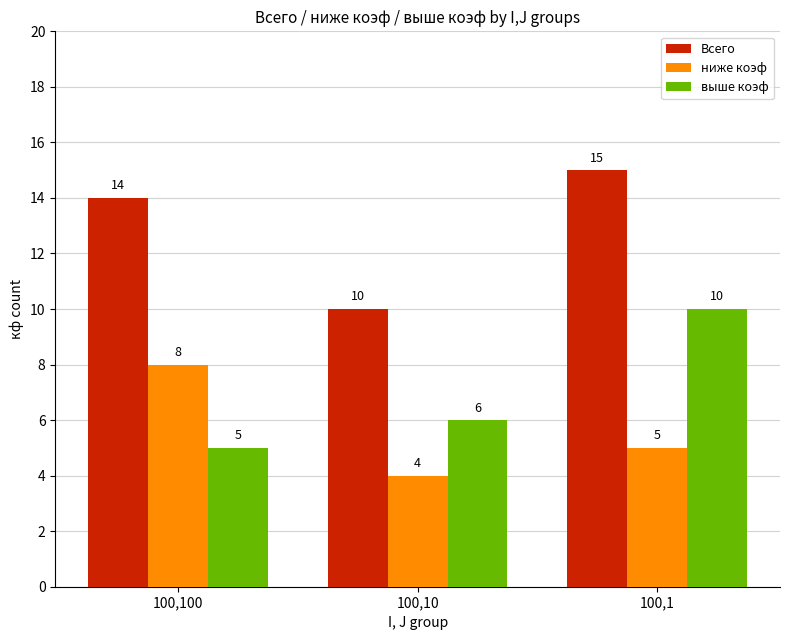

What is the value of the выше коэф bar at the 2nd from the left?

6